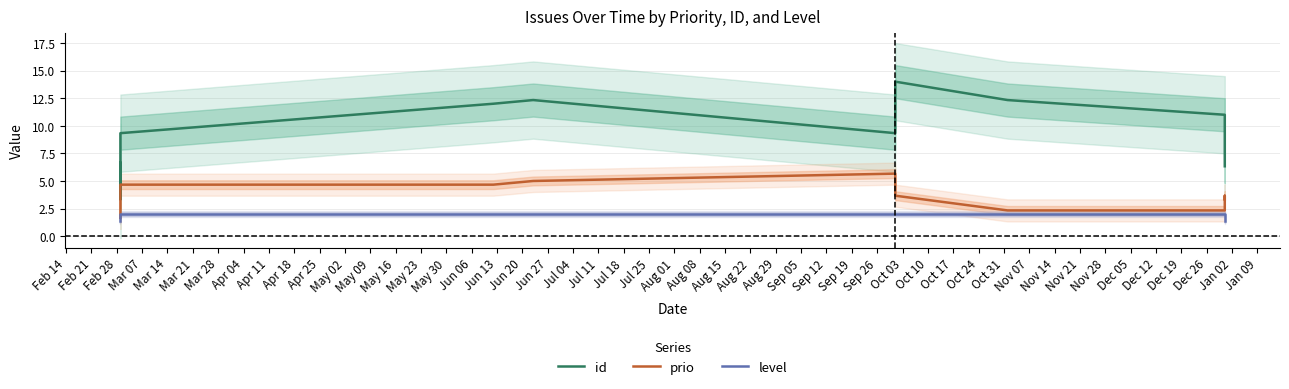

List the series in order of their peak value, highest first.

id, prio, level